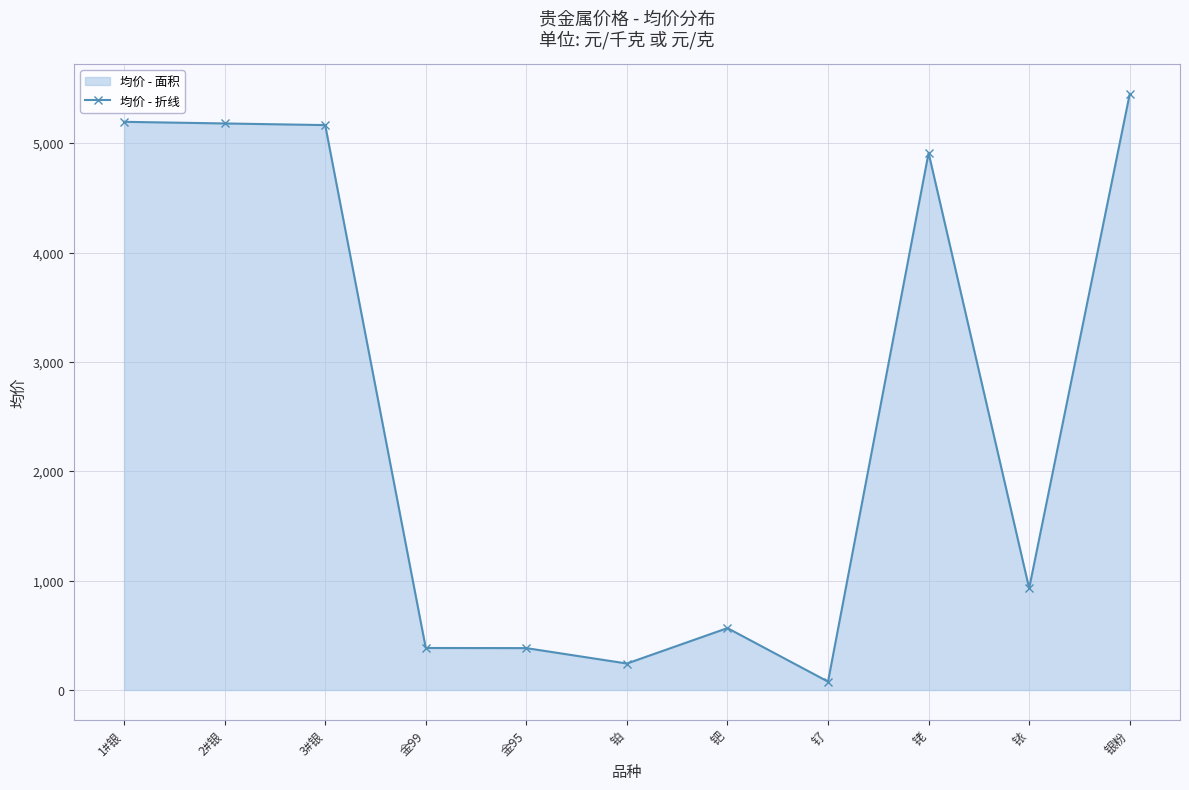

Which label corresponds to the largest value in the chart?

银粉